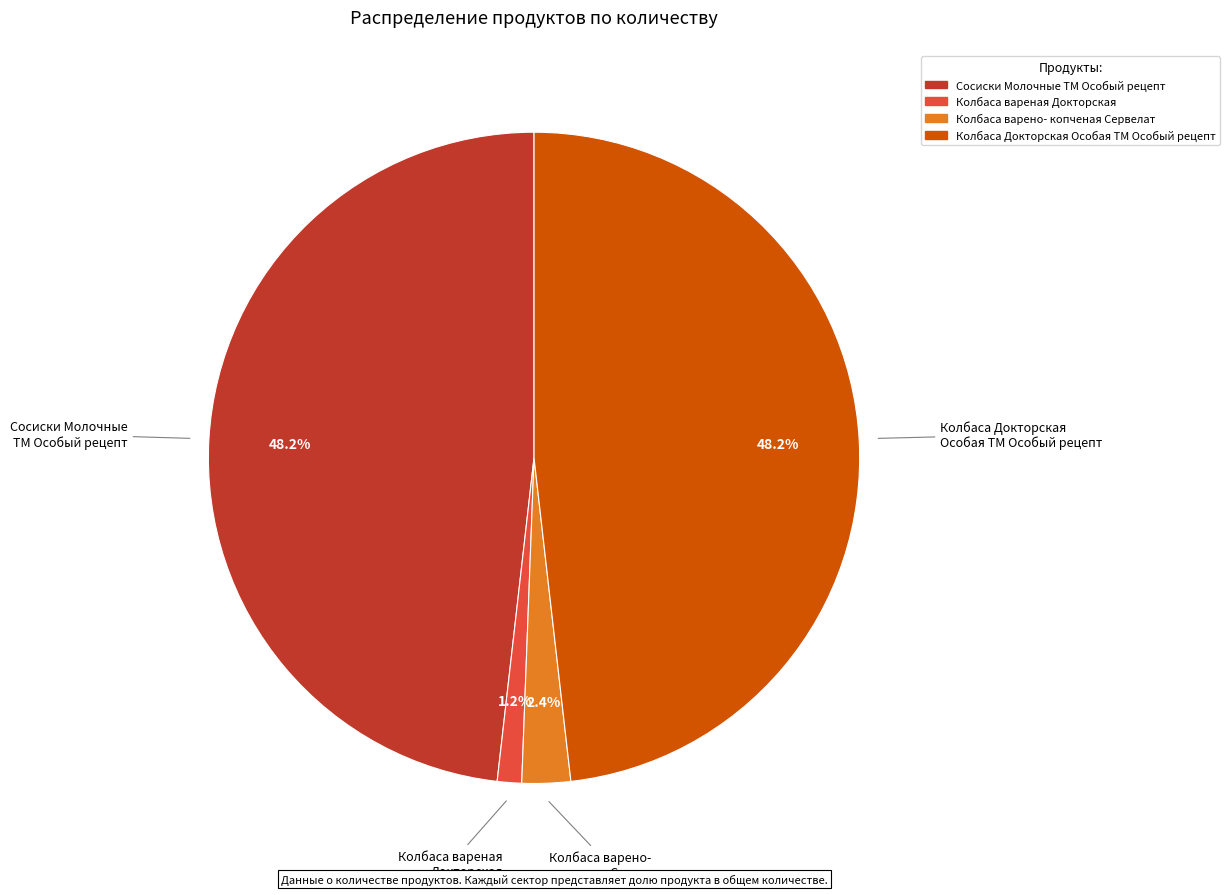

Is there a majority slice in this chart?

No